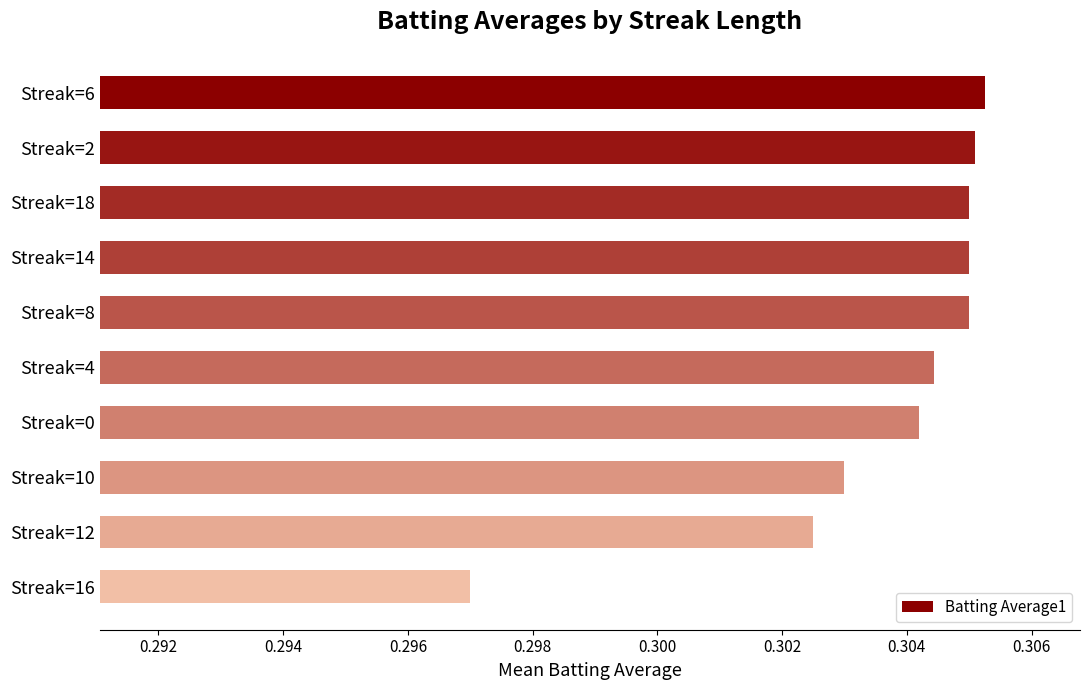

What position from the top is Streak=4?

6